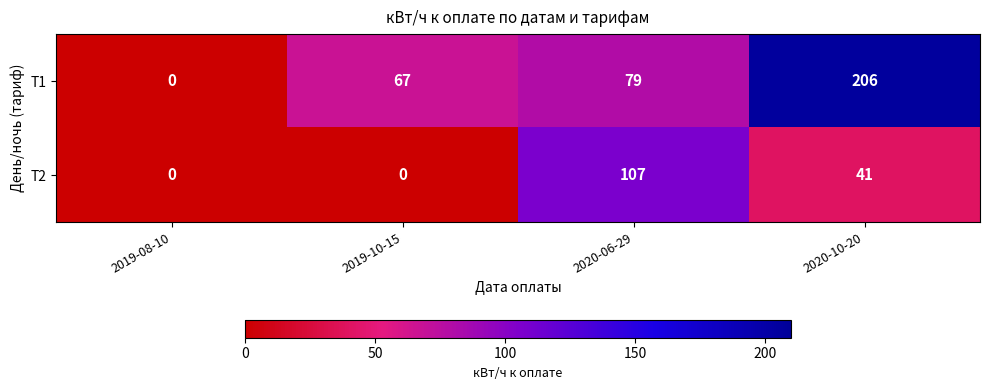

What is the difference between the Т2 values at 2019-10-15 and 2020-10-20?

41